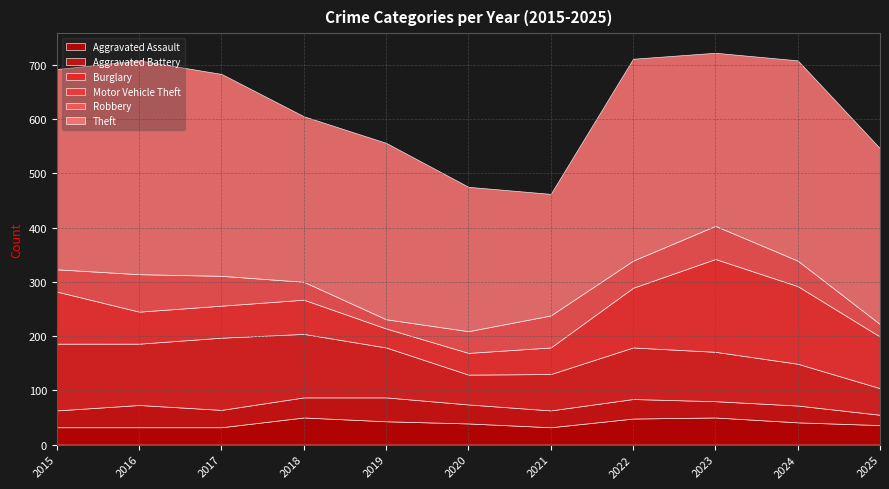

Does the chart display data point markers on the line(s)?

No